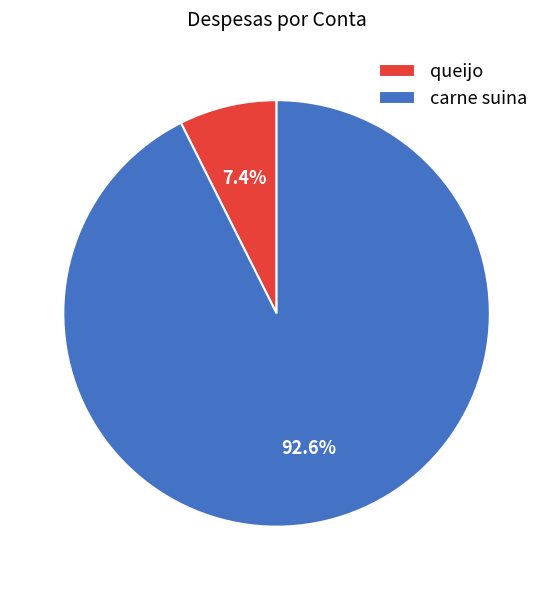

What is the ratio of the value at queijo to the value at carne suina?

0.1